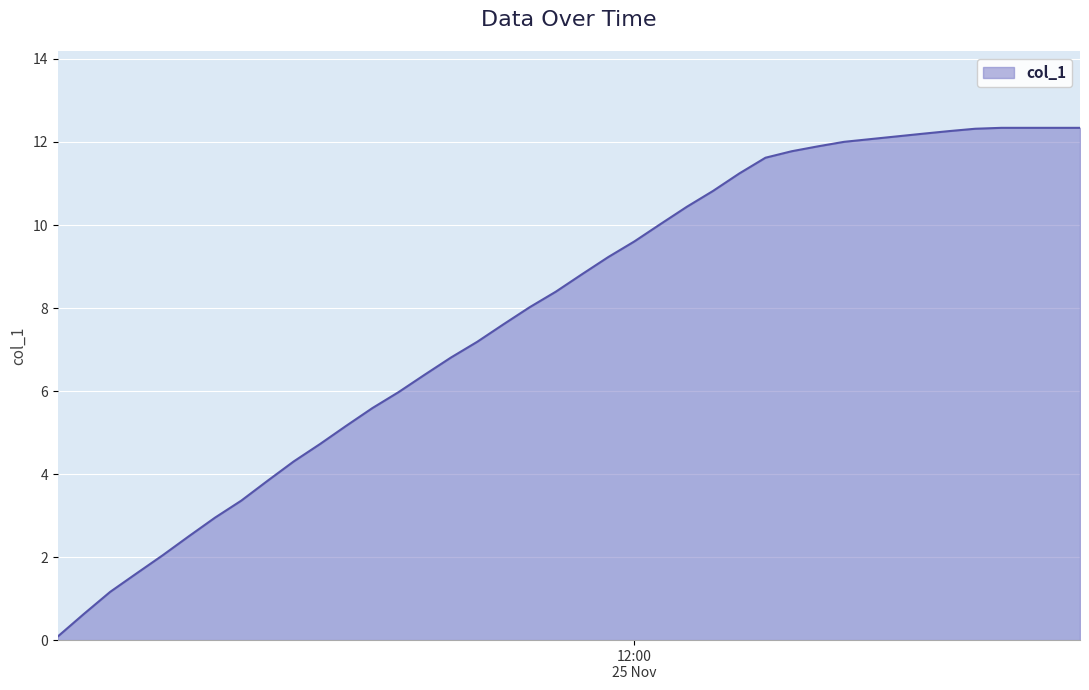

What is the difference between the second highest and second lowest values?

11.7